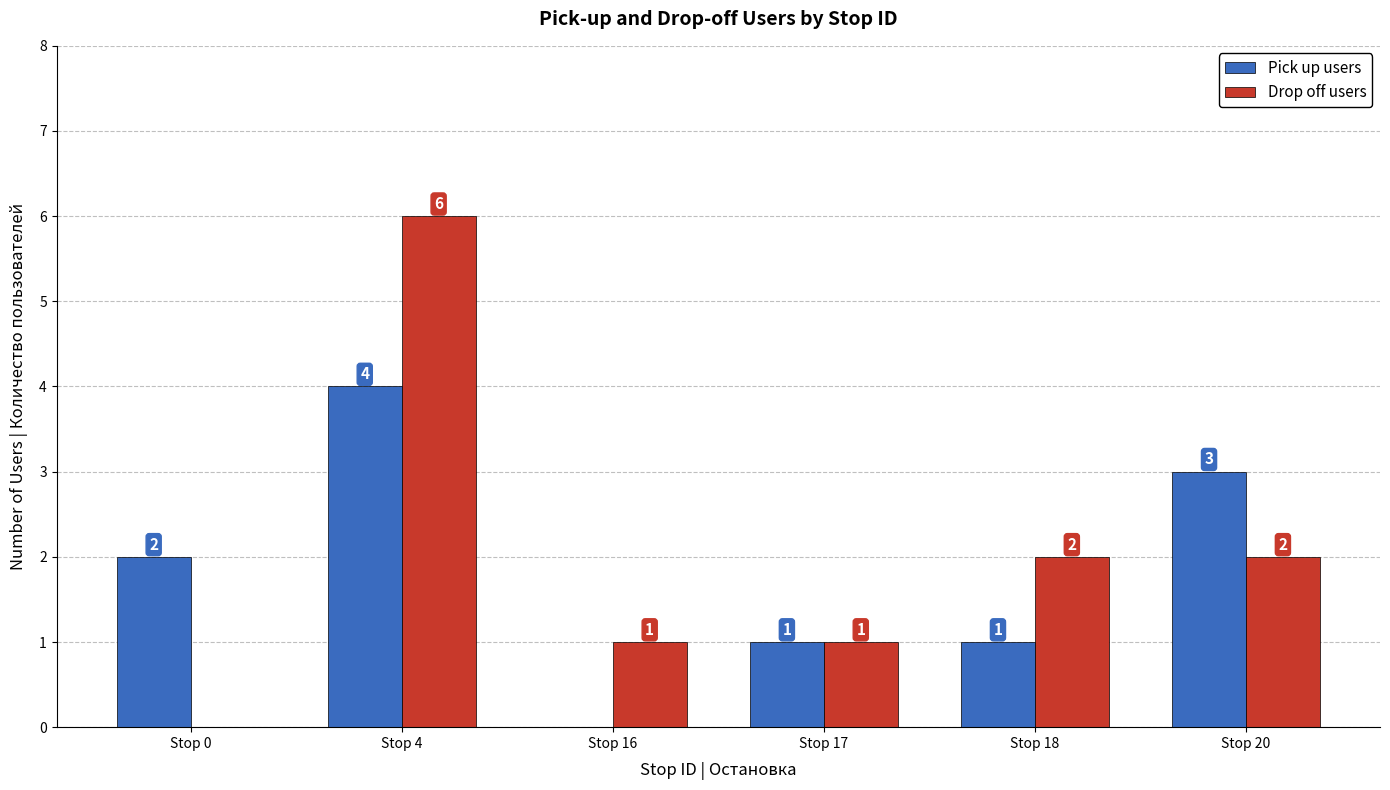

What is the maximum value shown in the chart?

6